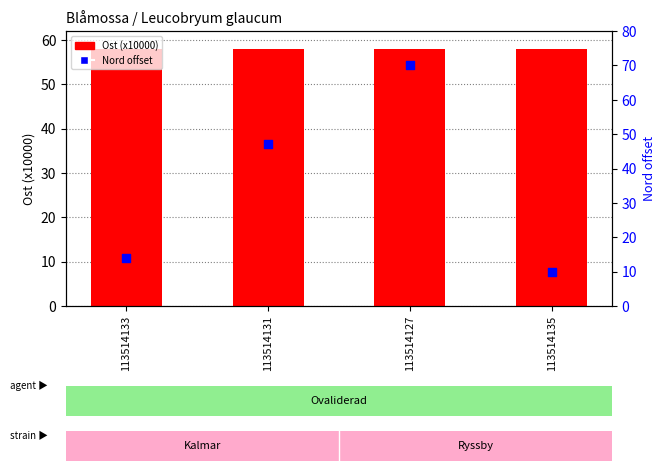

Which series contains the highest Y value?

Nord offset